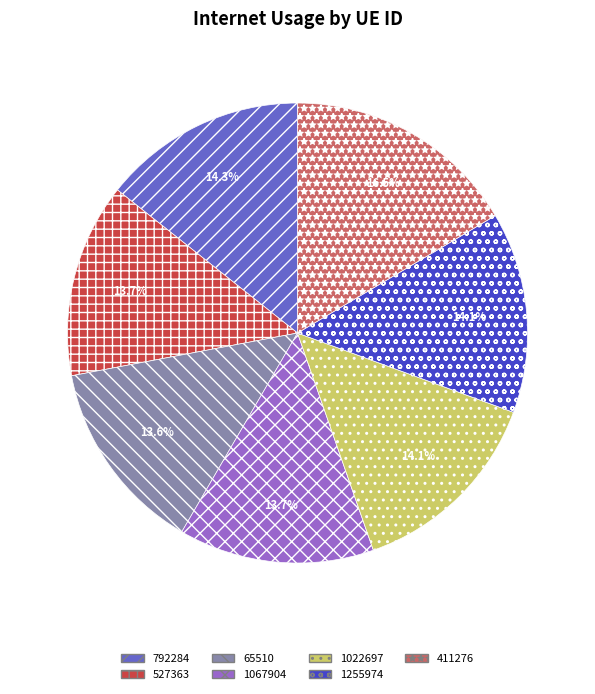

Which category has the biggest portion of the pie?

411276